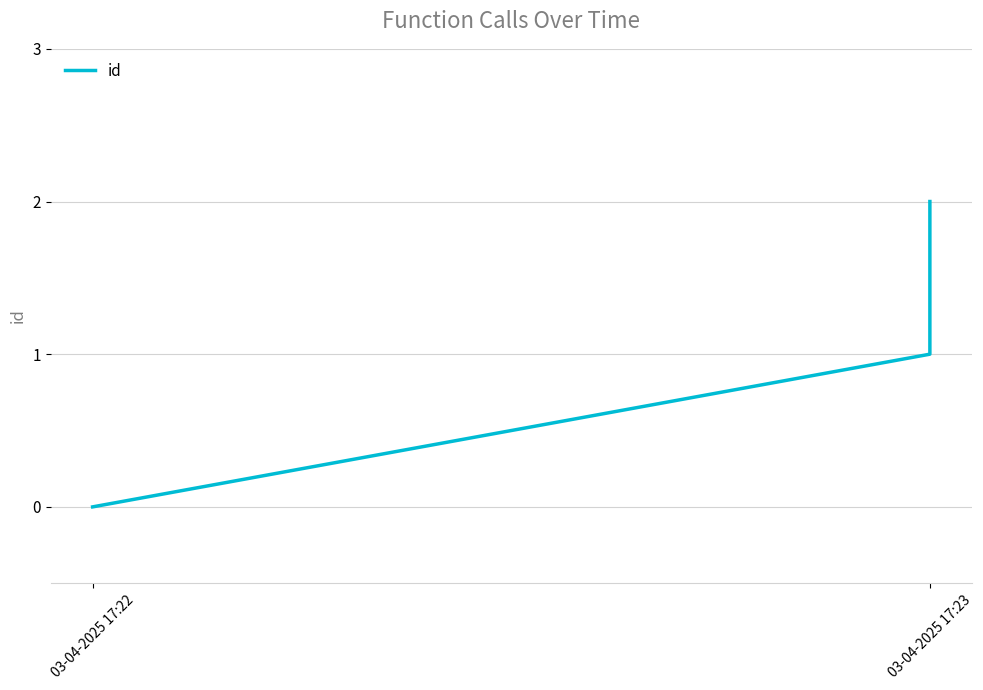

How many values are between 0 and 2?

3